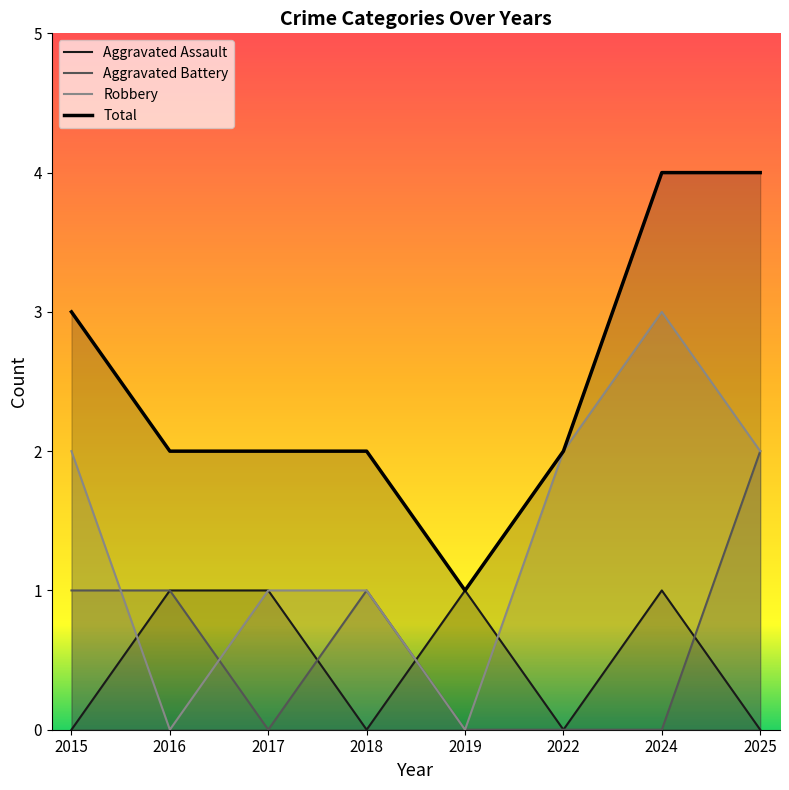

How many lines are shown in the chart?

4